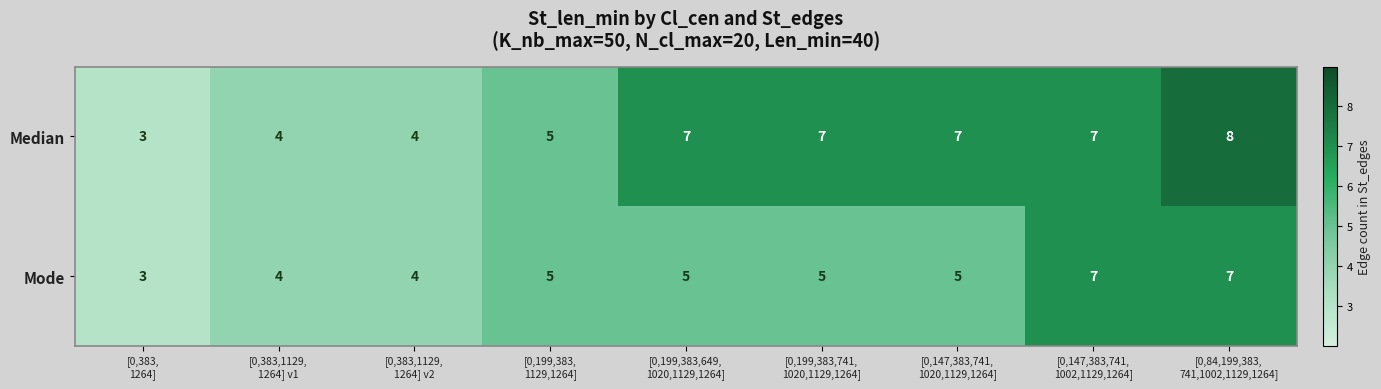

How many Median values are between 4 and 7?

7